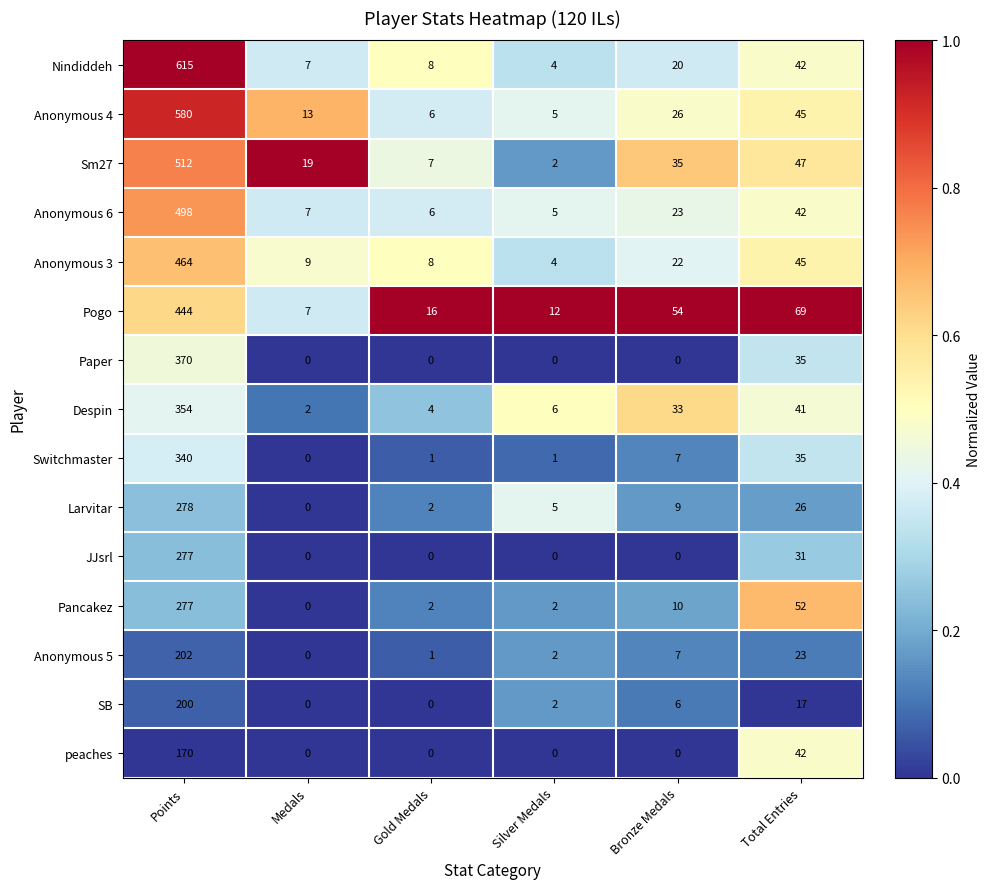

What is the difference between the Paper values at Medals and Points?

370